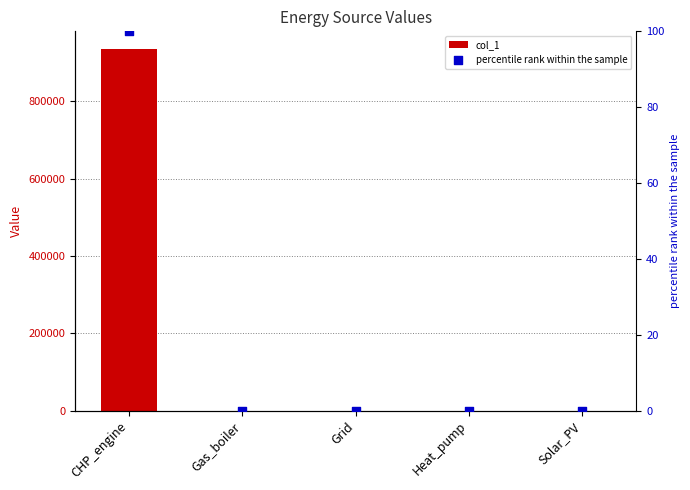

Is the value of col_1 at Grid greater than the value of percentile rank within the sample at CHP_engine?

No